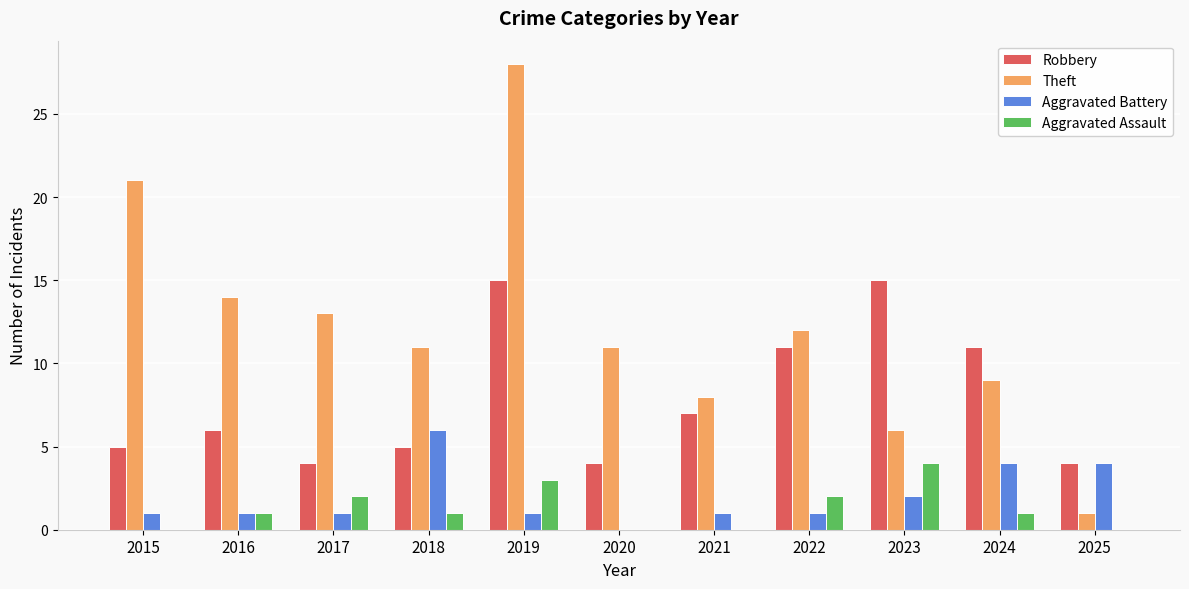

The value of Aggravated Battery at 2015 is 1. True or false?

True